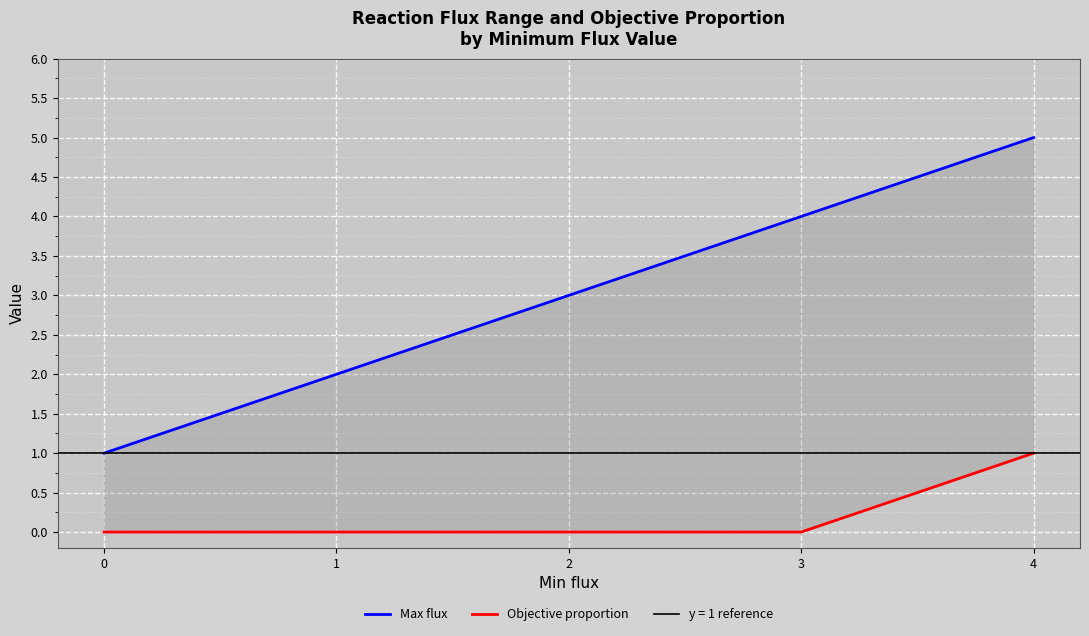

Which series has the largest total across all categories?

Max flux